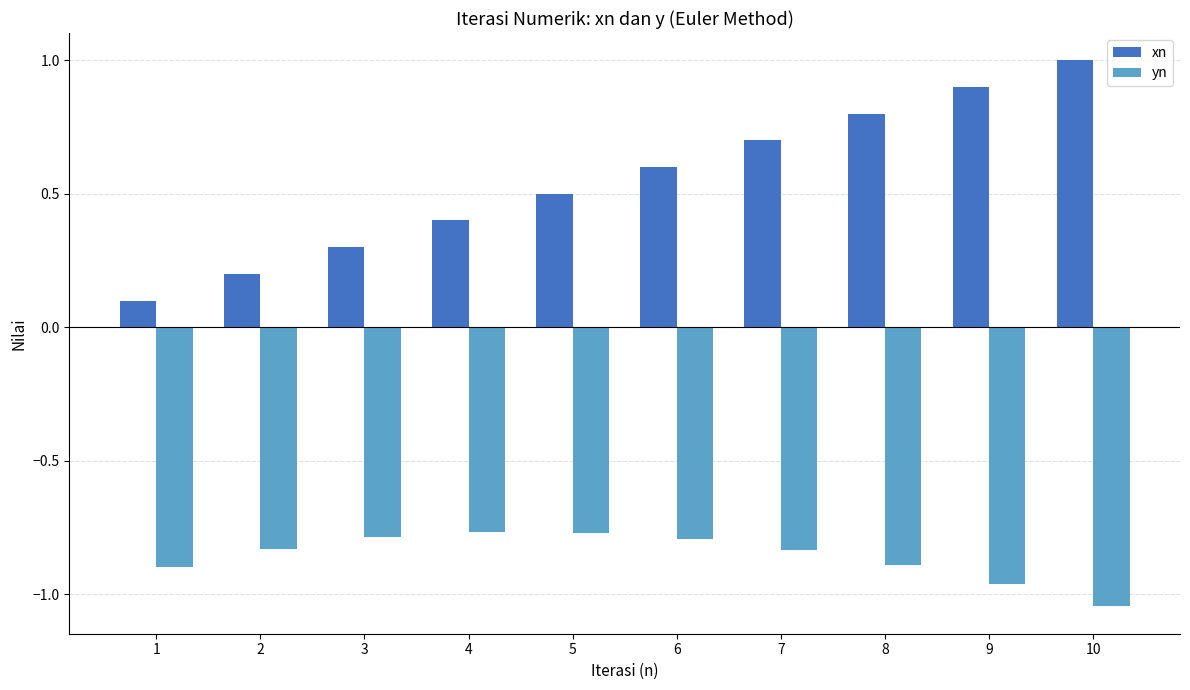

How many series are shown in this chart?

2